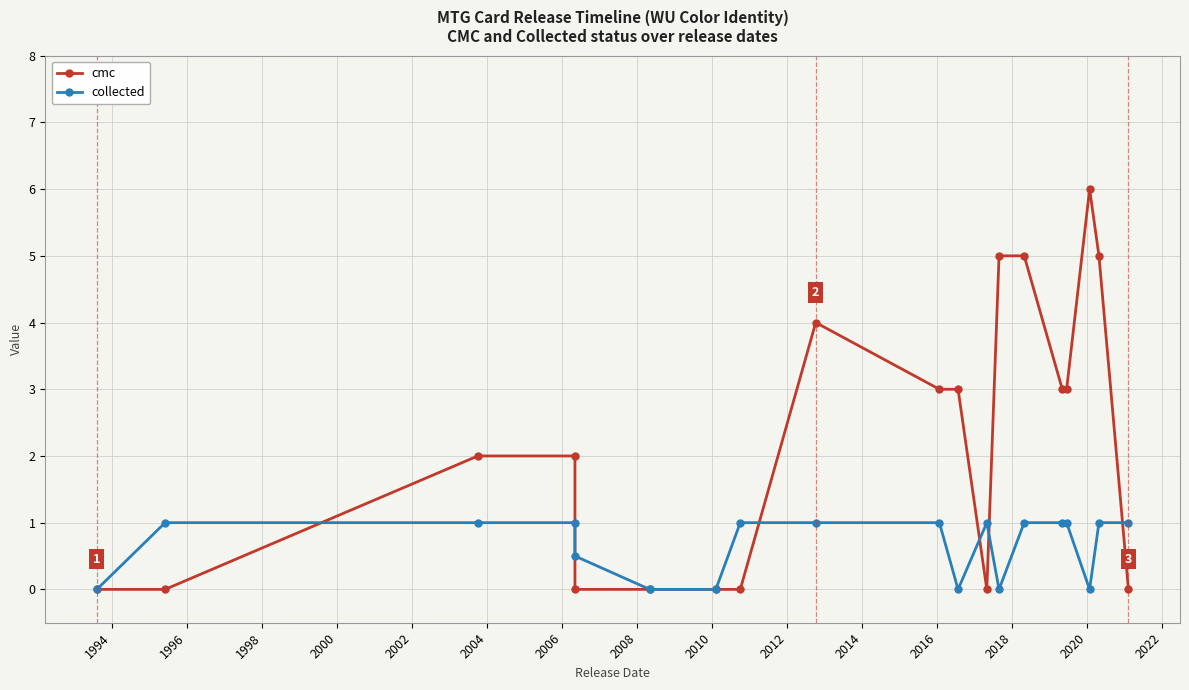

The cmc series shows 7.3 at 2018. True or false?

False